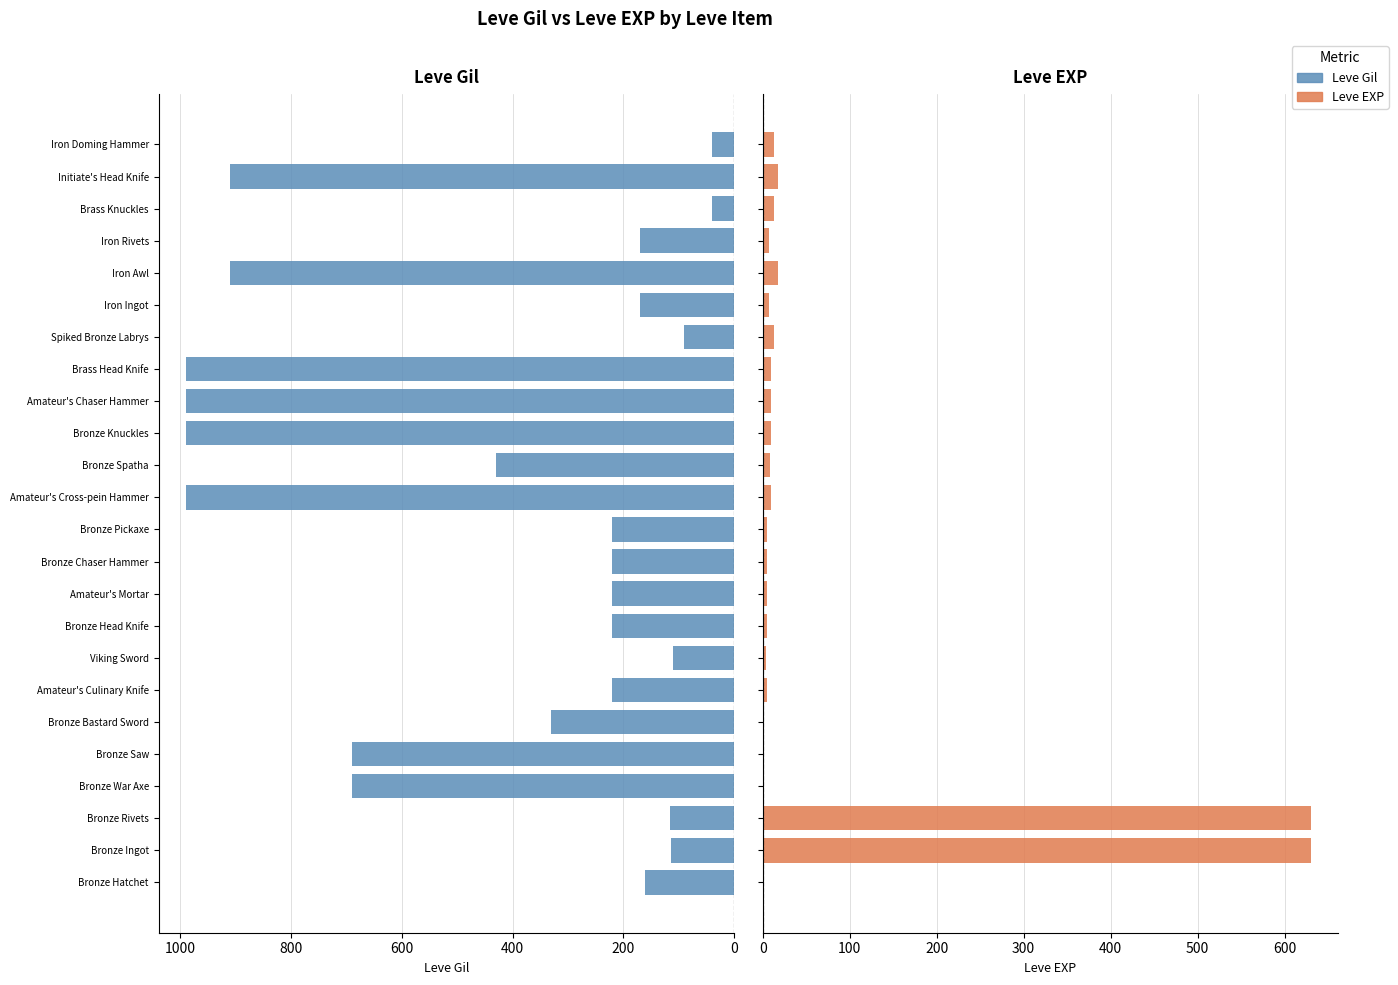

What is the value of the Leve Gil bar at the 7th from the left?

220